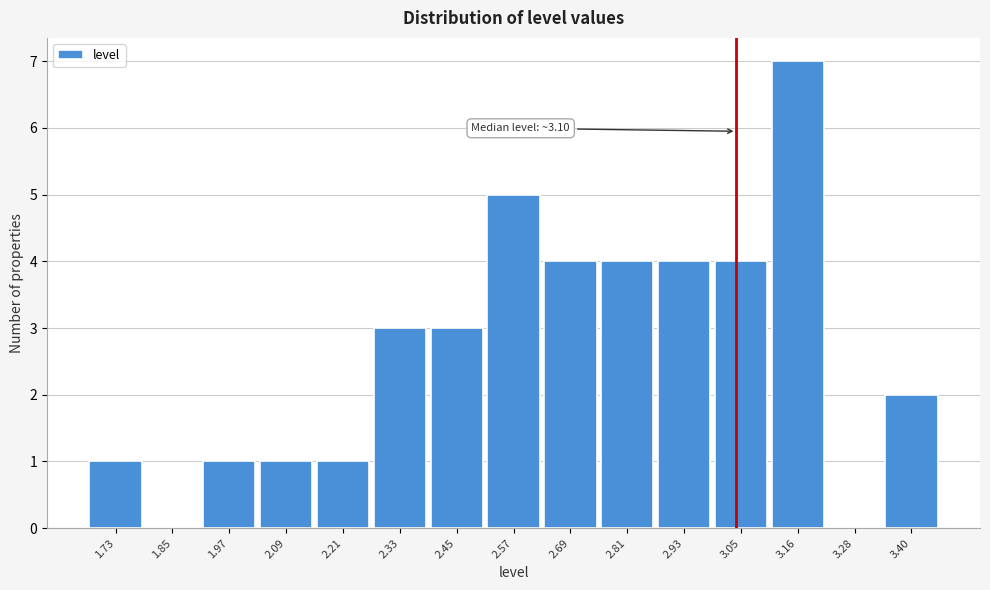

Reading right to left, list all the values displayed in this chart.

3.40=2	3.28=0	3.16=7	3.05=4	2.93=4	2.81=4	2.69=4	2.57=5	2.45=3	2.33=3	2.21=1	2.09=1	1.97=1	1.85=0	1.73=1